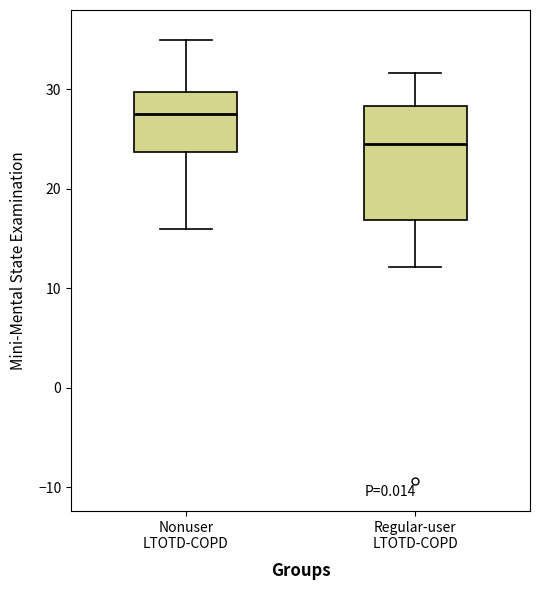

Comparing the boxes themselves (not the whiskers), which one is the tallest?

Regular-user LTOTD-COPD